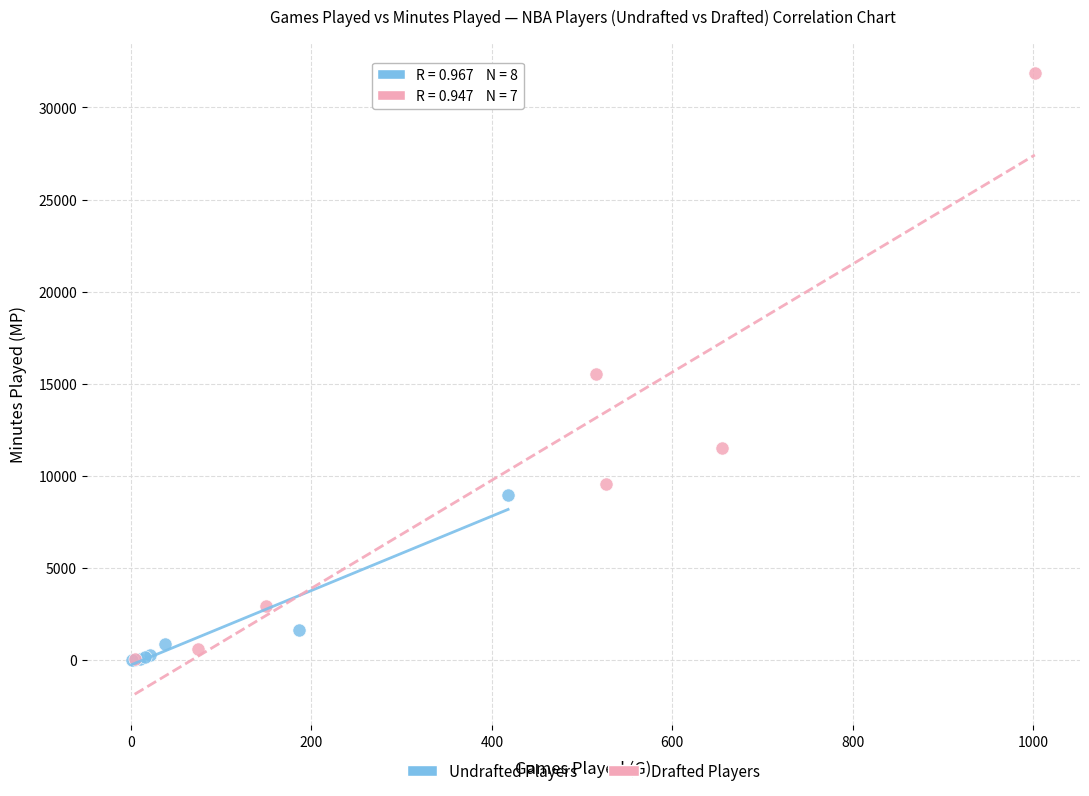

Which series has the widest spread of Y values?

Drafted Players